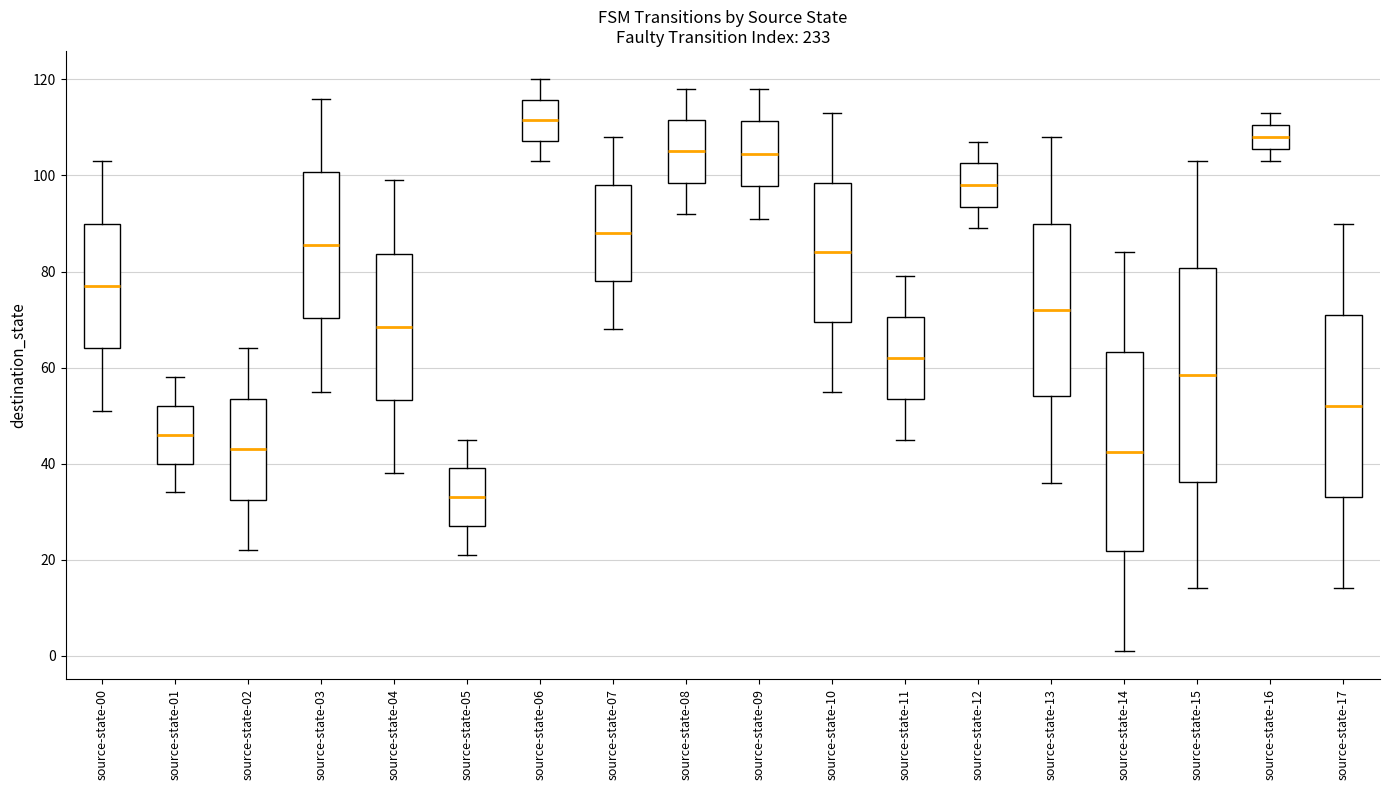

Reading left to right, transcribe this box plot: for each box, give where its median line is, the range the box spans, and where its two whiskers end, as read against the y-axis. The values are not printed on the chart, so give them approximately, as read against the axis.

source-state-00: median 78, box 64 to 90, whiskers 52 to 104
source-state-01: median 46, box 40 to 52, whiskers 34 to 58
source-state-02: median 44, box 32 to 54, whiskers 22 to 64
source-state-03: median 86, box 70 to 100, whiskers 56 to 116
source-state-04: median 68, box 54 to 84, whiskers 38 to 100
source-state-05: median 34, box 28 to 40, whiskers 22 to 46
source-state-06: median 112, box 108 to 116, whiskers 104 to 120
source-state-07: median 88, box 78 to 98, whiskers 68 to 108
source-state-08: median 106, box 98 to 112, whiskers 92 to 118
source-state-09: median 104, box 98 to 112, whiskers 92 to 118
source-state-10: median 84, box 70 to 98, whiskers 56 to 114
source-state-11: median 62, box 54 to 70, whiskers 46 to 80
source-state-12: median 98, box 94 to 102, whiskers 90 to 108
source-state-13: median 72, box 54 to 90, whiskers 36 to 108
source-state-14: median 42, box 22 to 64, whiskers 2 to 84
source-state-15: median 58, box 36 to 80, whiskers 14 to 104
source-state-16: median 108, box 106 to 110, whiskers 104 to 114
source-state-17: median 52, box 34 to 72, whiskers 14 to 90